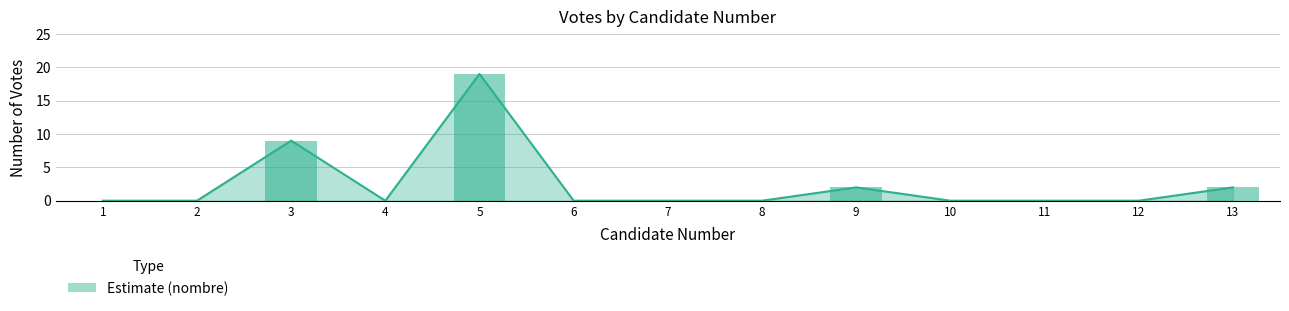

What is the difference between the values at 2 and 5?

19